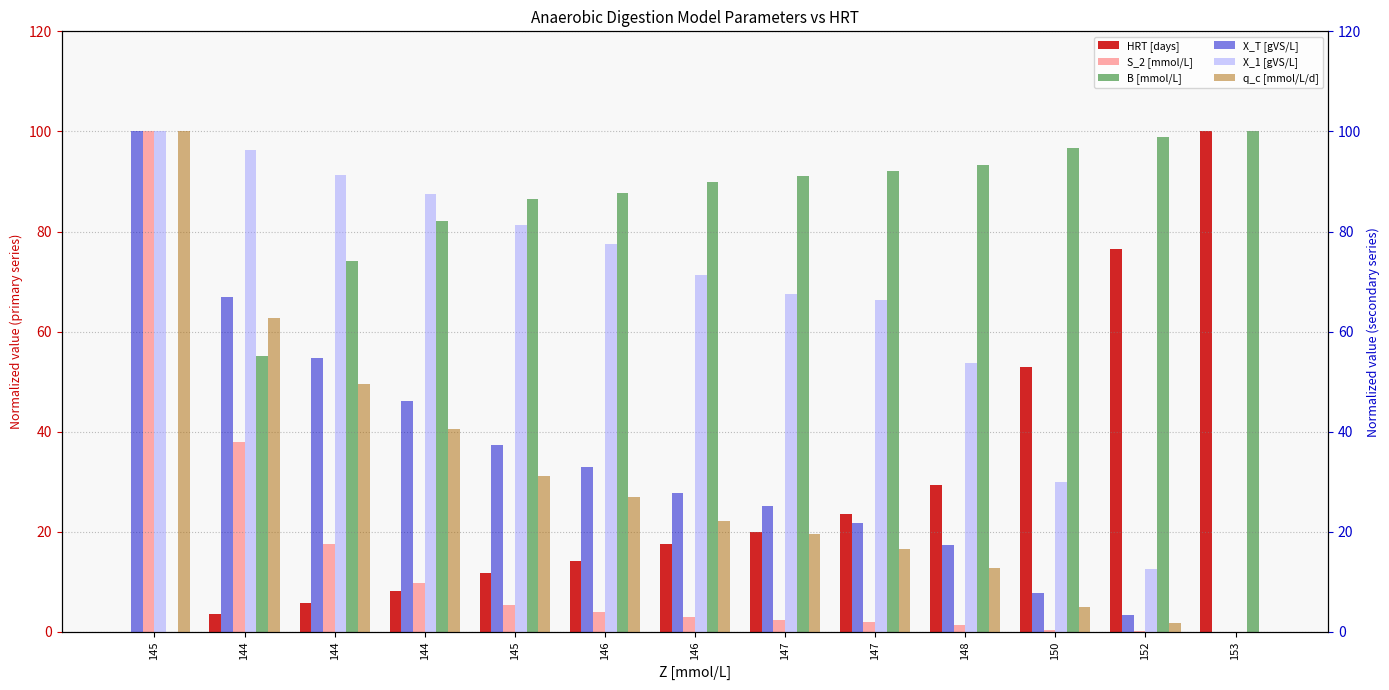

What is the average value of the X_1 [gVS/L] series?

64.2